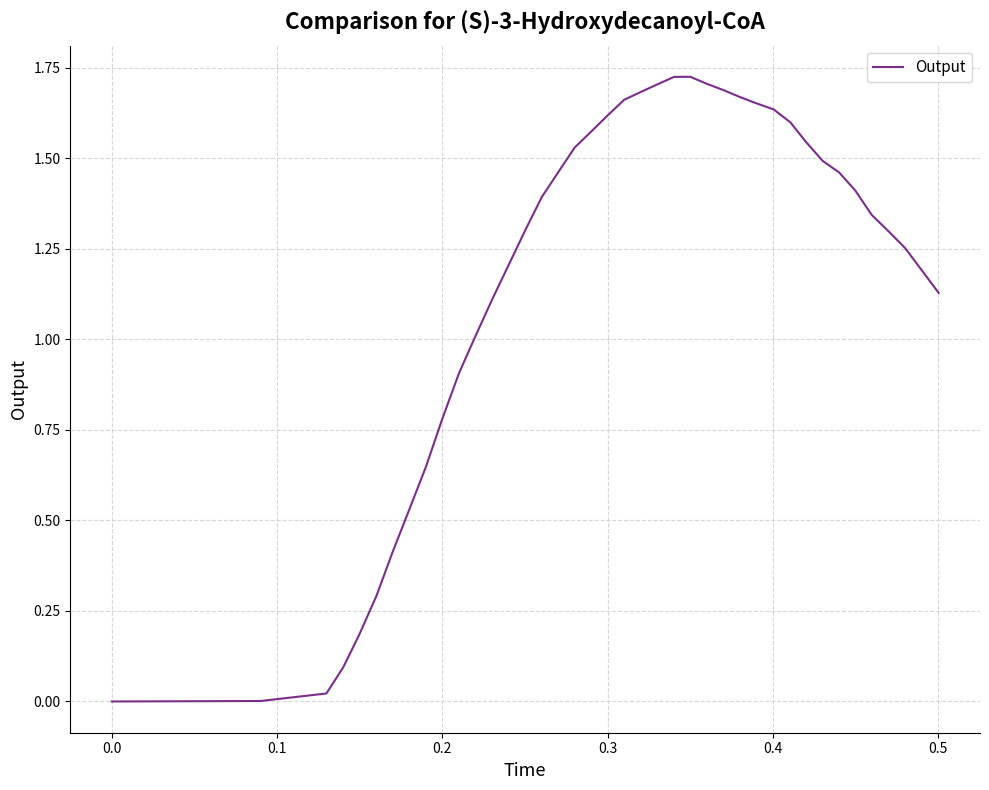

How many lines are shown in the chart?

1